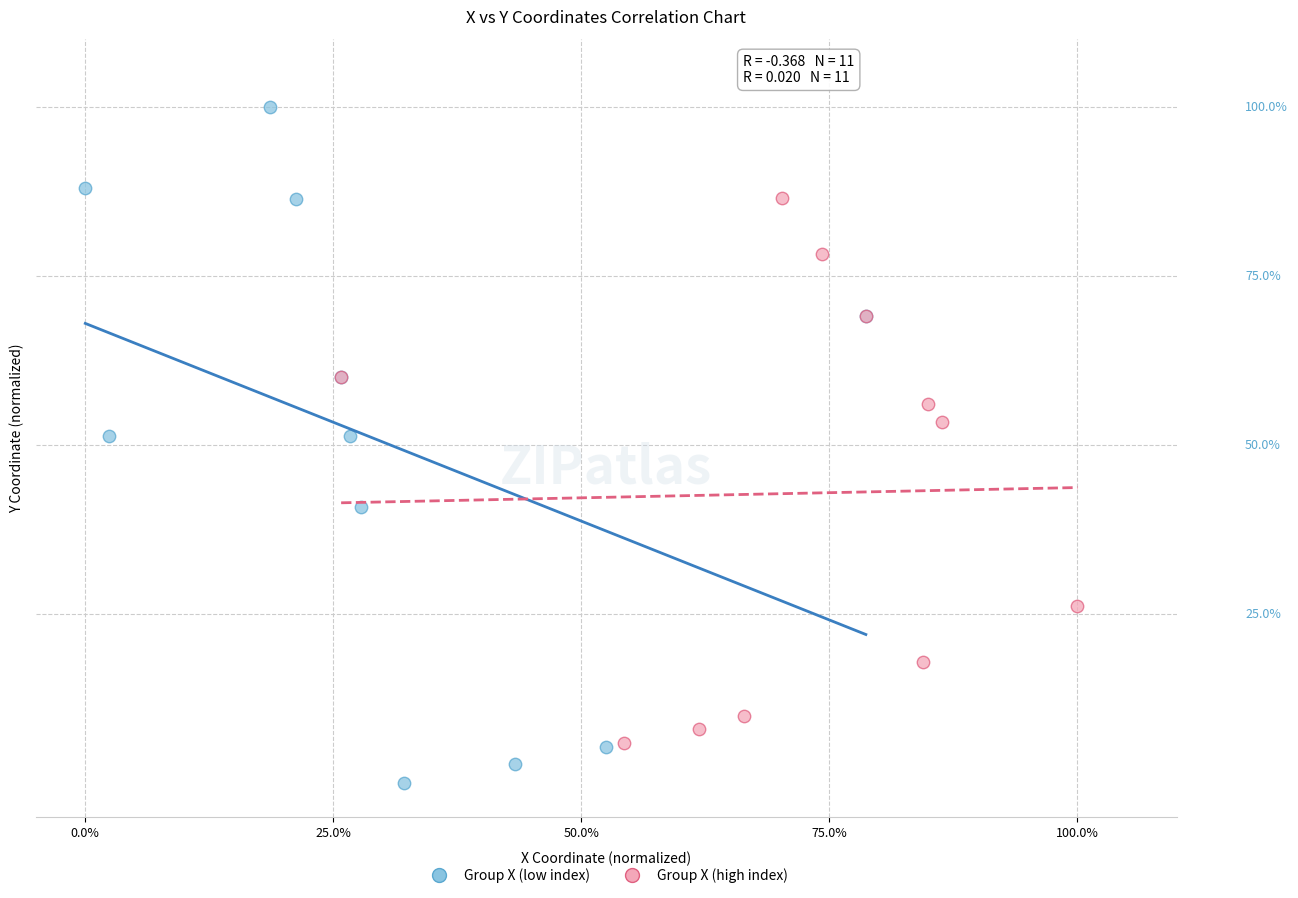

What are all the series names shown in the legend?

Group X (low index), Group X (high index)